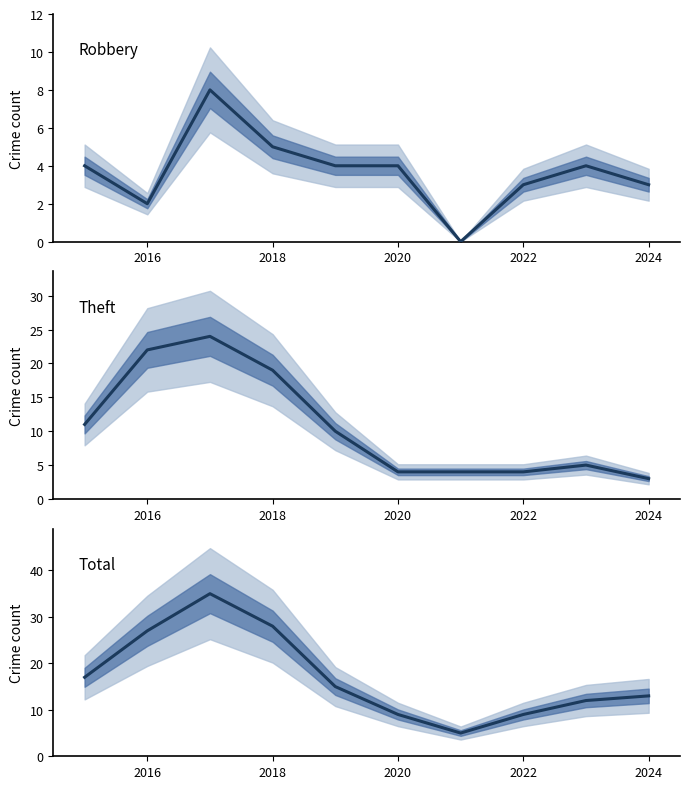

Reading right to left, list all the values displayed in this chart.

Robbery: 3	4	3	0	4	4	5	8	2	4
Theft: 3	5	4	4	4	10	19	24	22	11
Total: 13	12	9	5	9	15	28	35	27	17